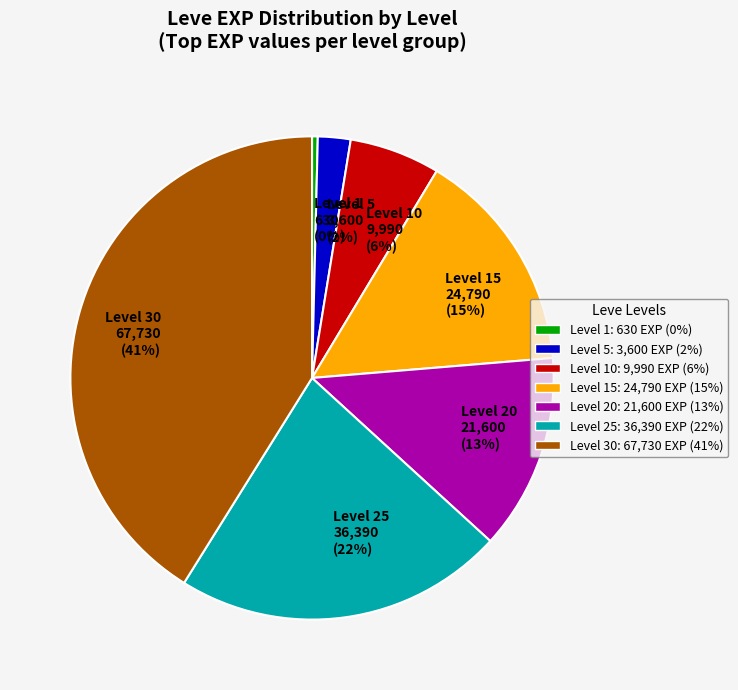

How many segments does this pie chart have?

7